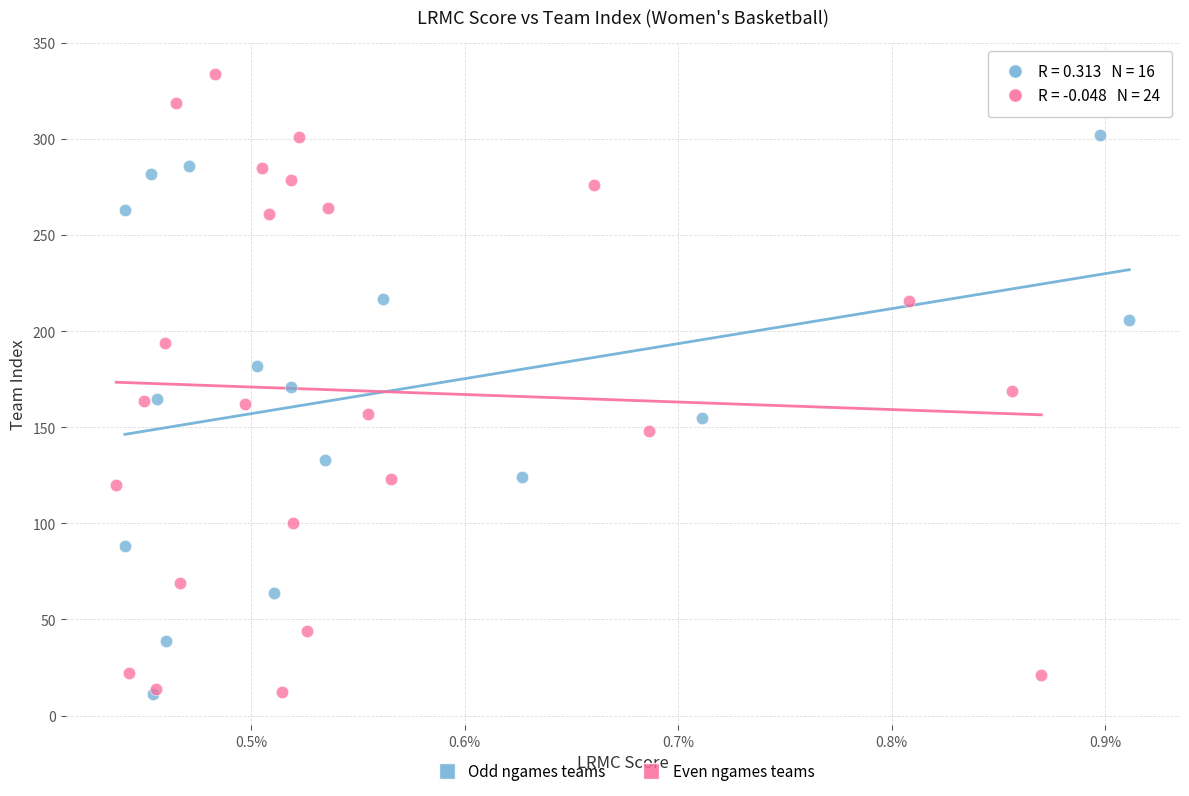

Which series reaches the maximum Y coordinate?

Even ngames teams